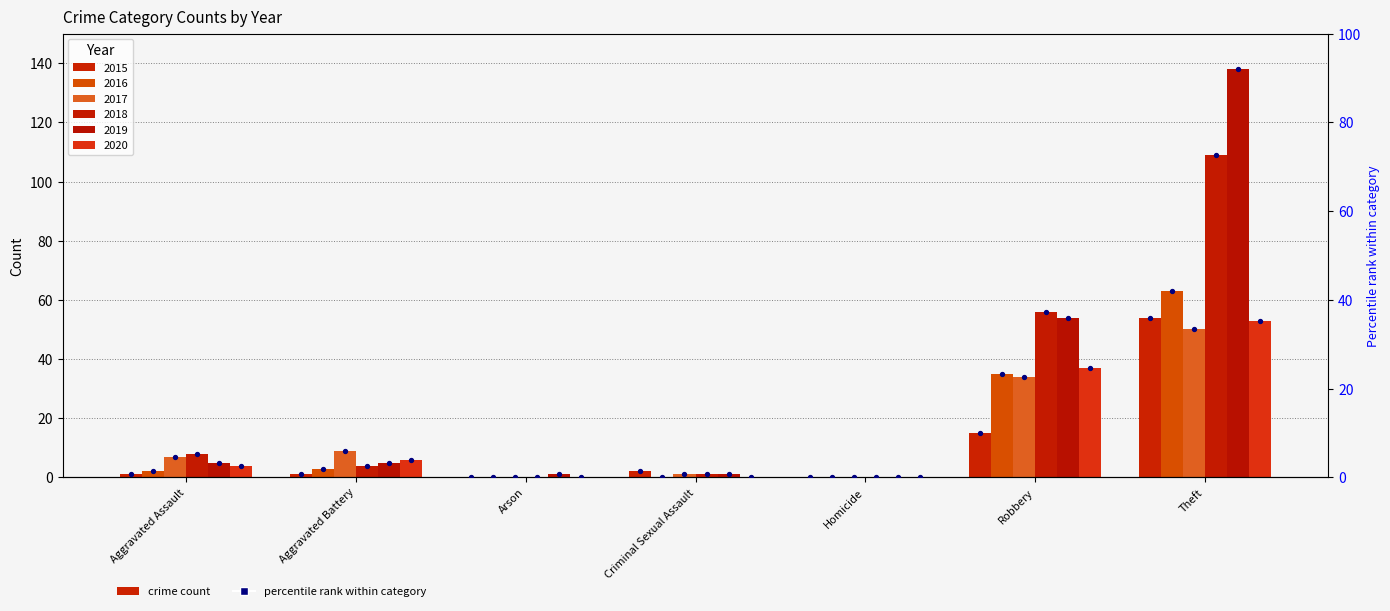

What is the change in value from Criminal Sexual Assault to Theft?

+34.7